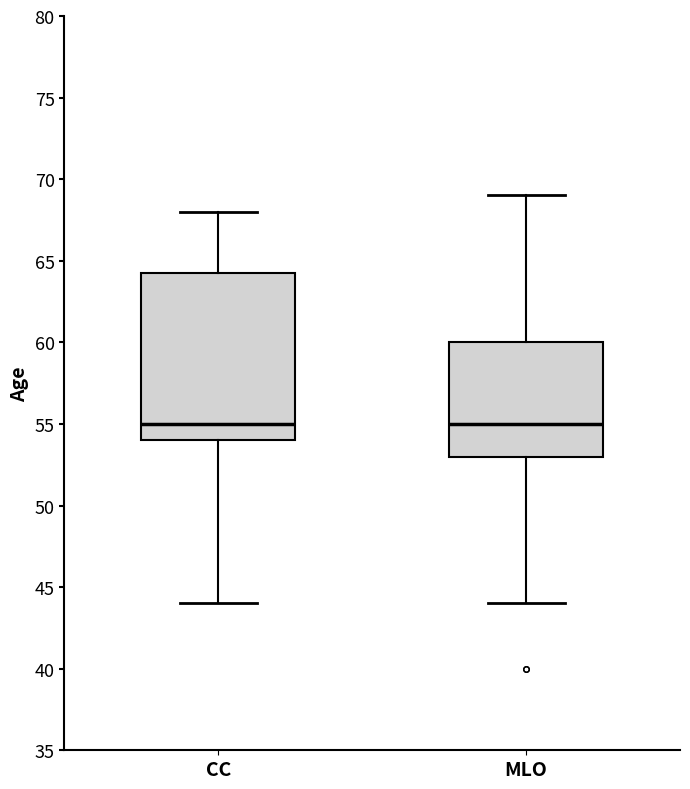

Comparing the boxes themselves (not the whiskers), which one is the tallest?

CC